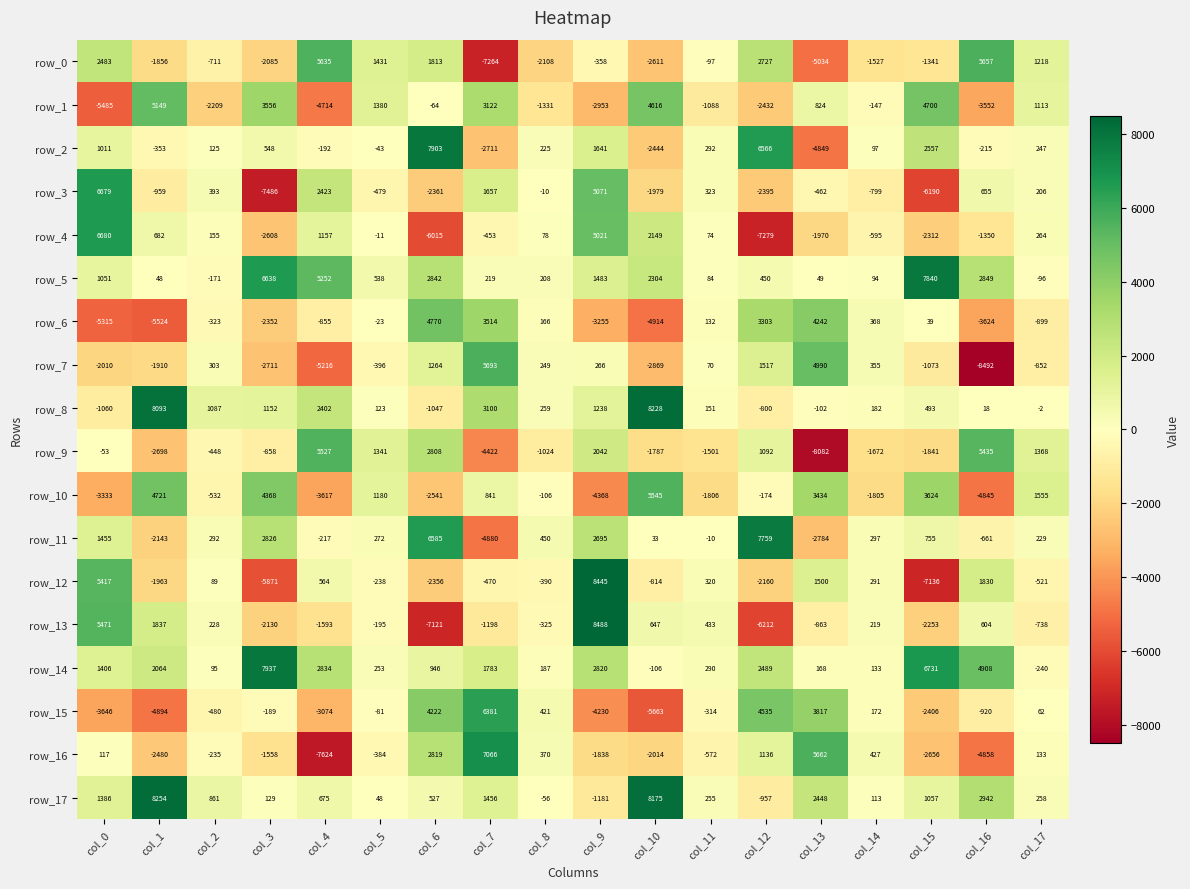

What is the difference between the maximum and minimum values in the row_14 series?

8177